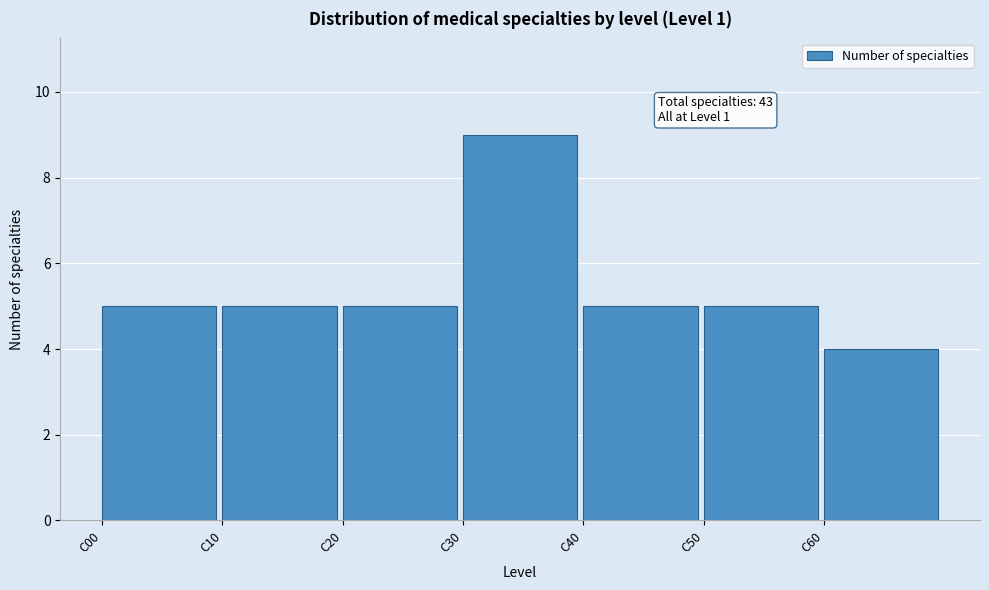

Which range on the x-axis has the tallest bar?

30 to 40